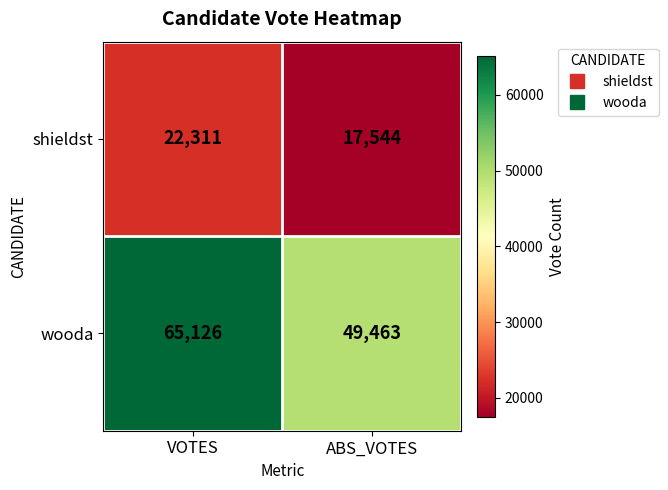

Which series has the largest total across all categories?

wooda